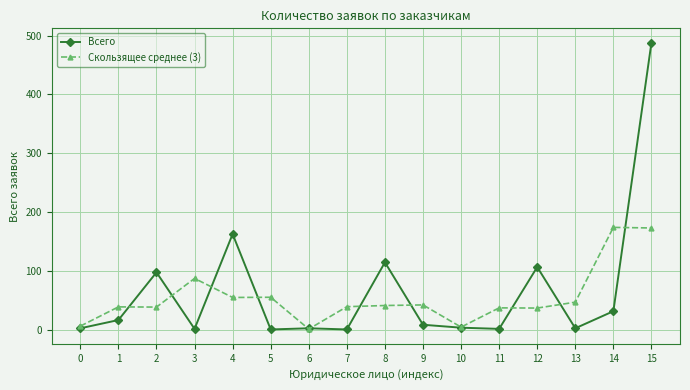

What is the maximum value shown in the chart?

488.0